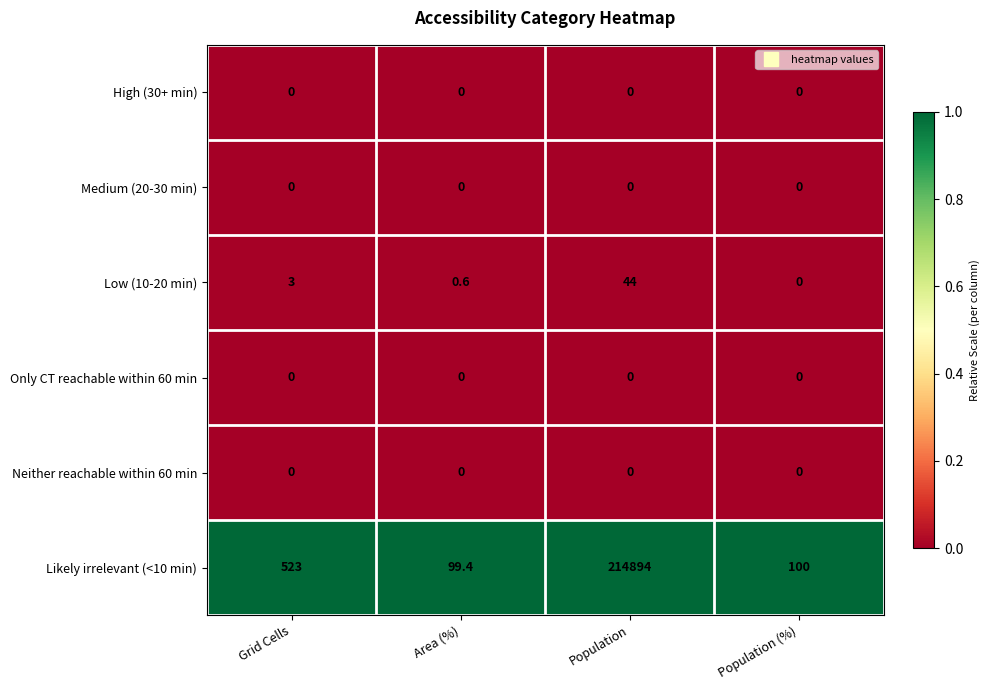

At which category is the sum across all series the highest?

Population